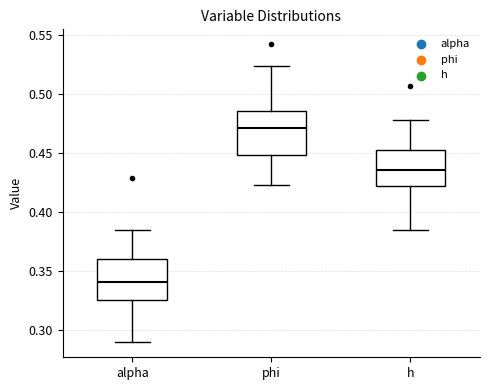

Where is the lower edge of the box for h on the y-axis? The values are not printed on the chart, so give them approximately, as read against the axis.

0.420